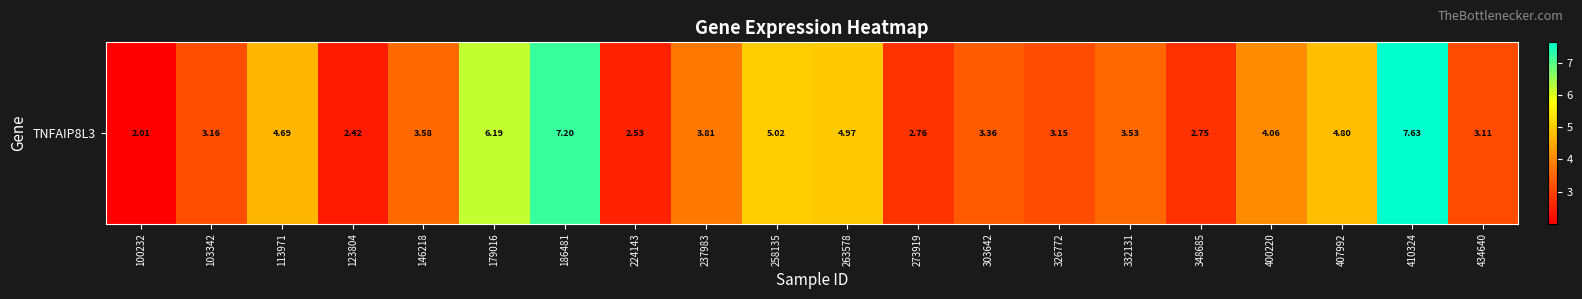

What is the sum of all values?

80.7